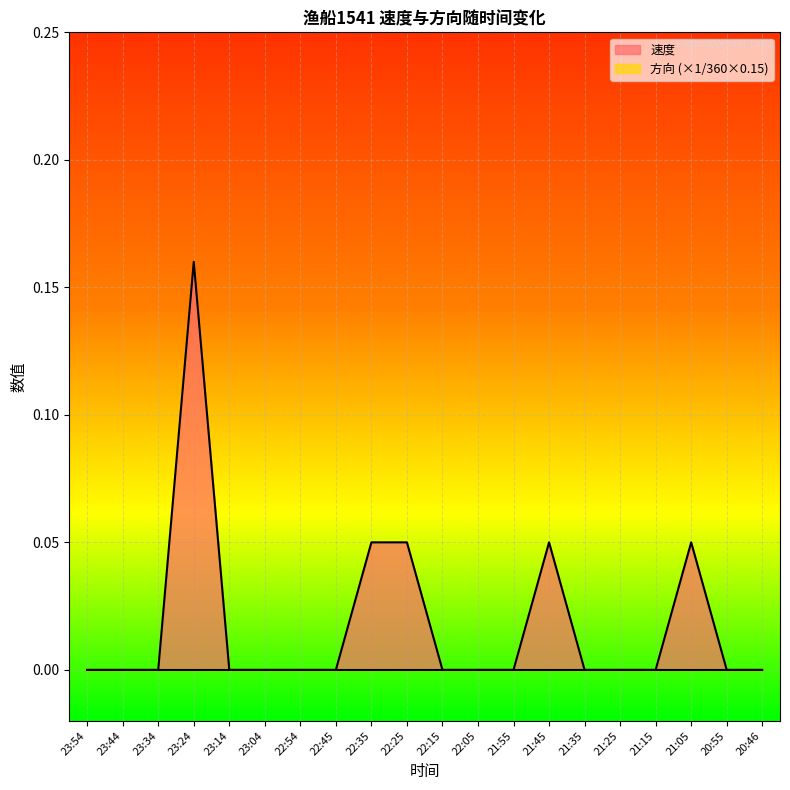

The chart shows a value of 0.0 at 23:34. True or false?

True